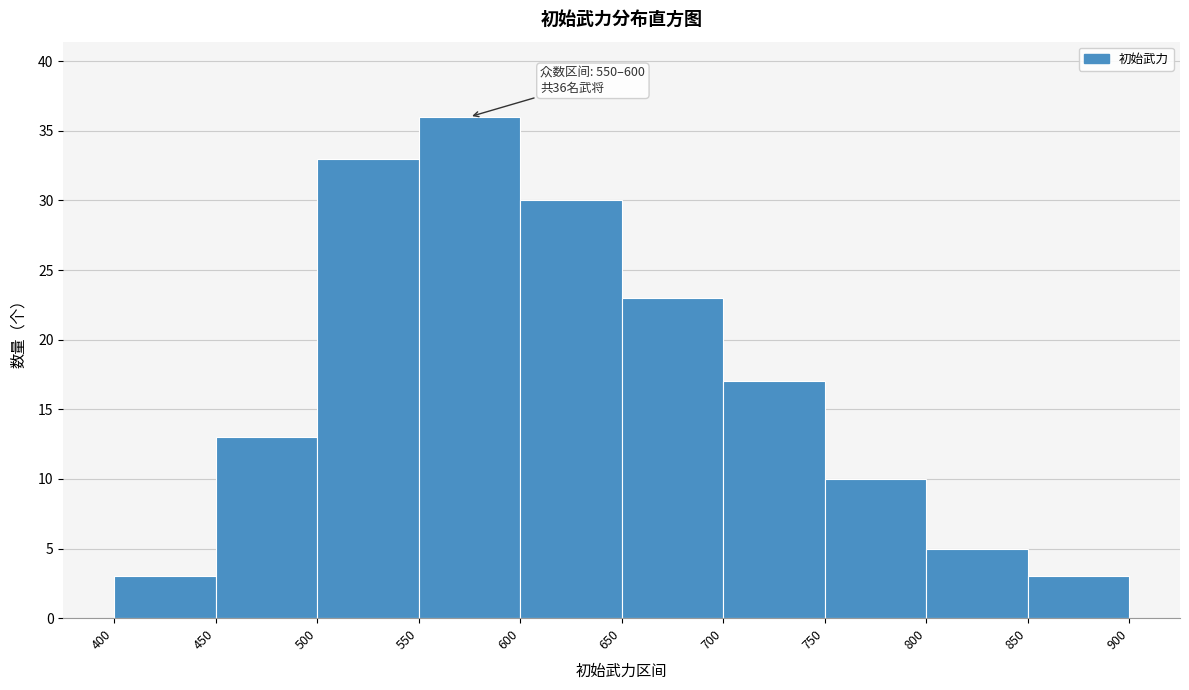

Over which range of the x-axis is the bar tallest?

550 to 600